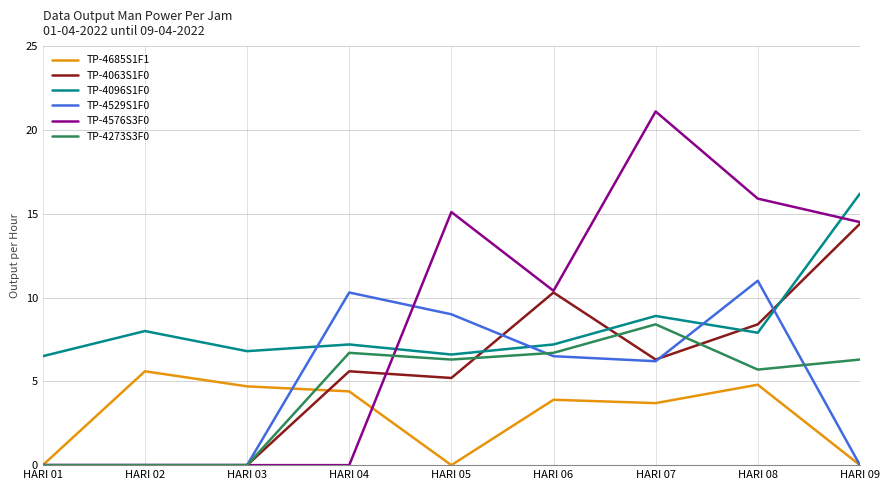

What is the total value across all series at HARI 05?

42.2